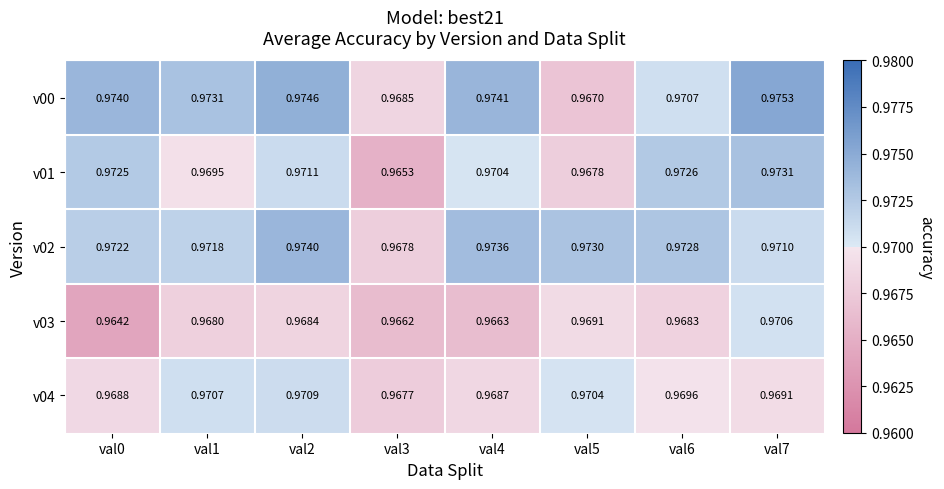

Count the number of categories in the chart.

8